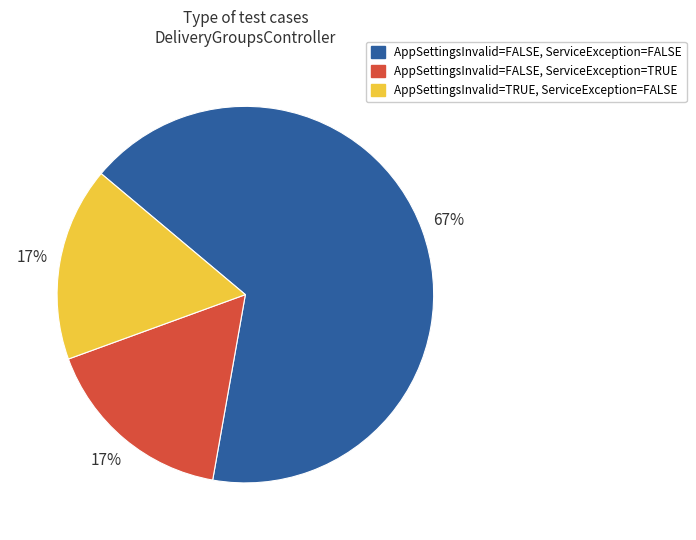

Is there any slice that represents more than half of the pie?

Yes